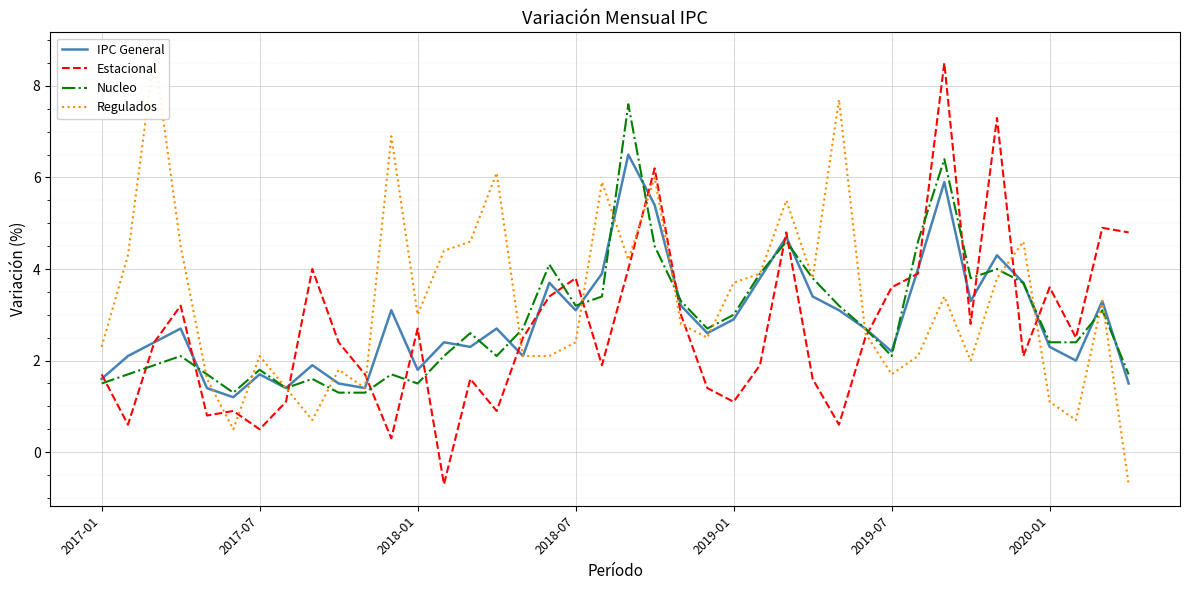

The value of IPC General at 16 is 2.1. True or false?

True